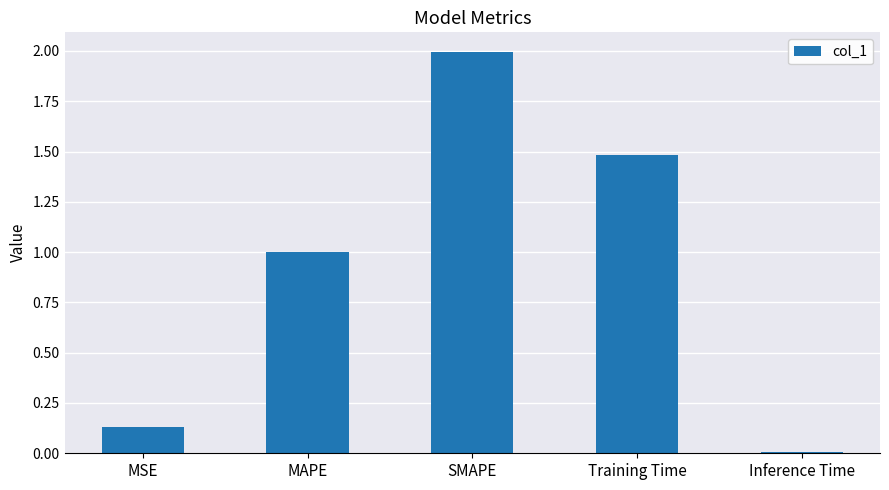

At which category does the chart reach its peak across all series?

SMAPE